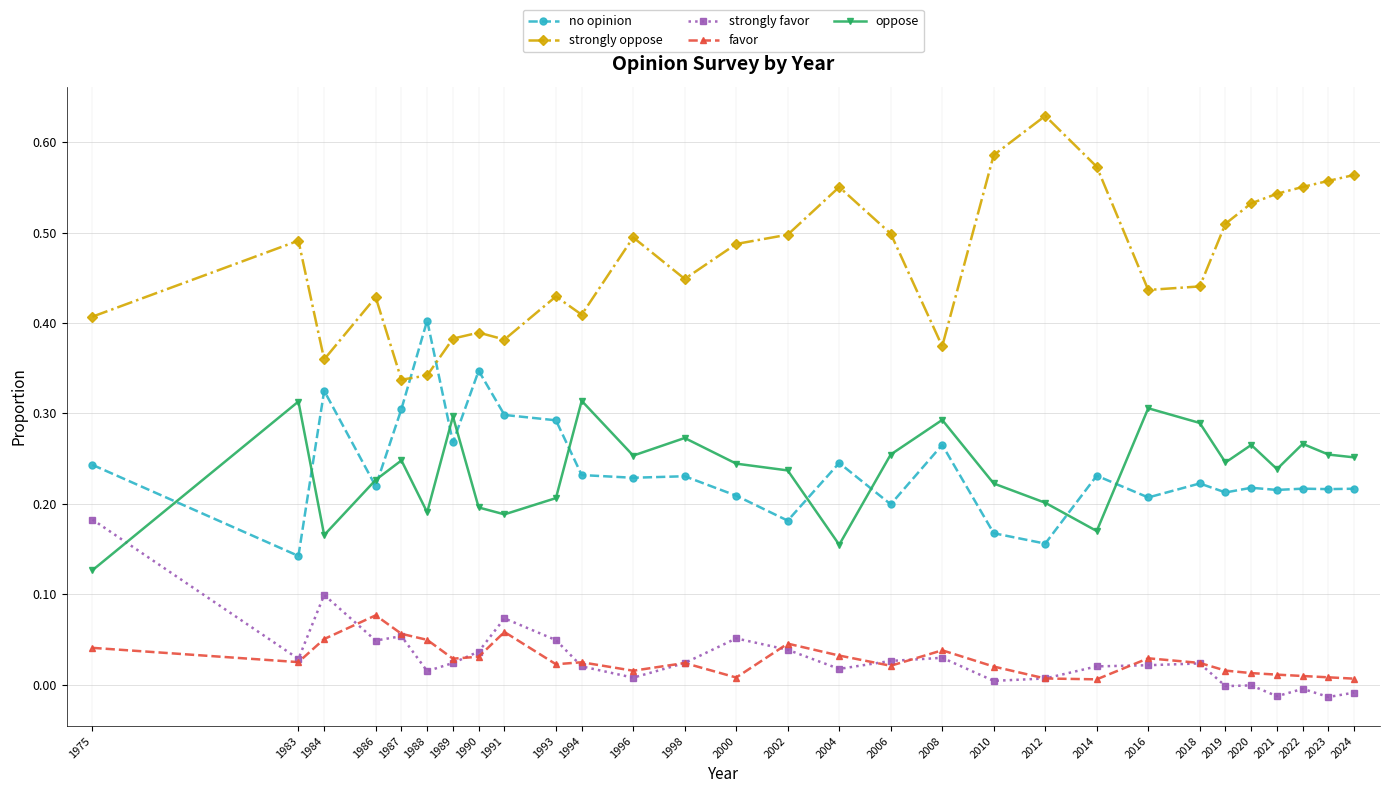

At how many categories does at least one series exceed 0?

29